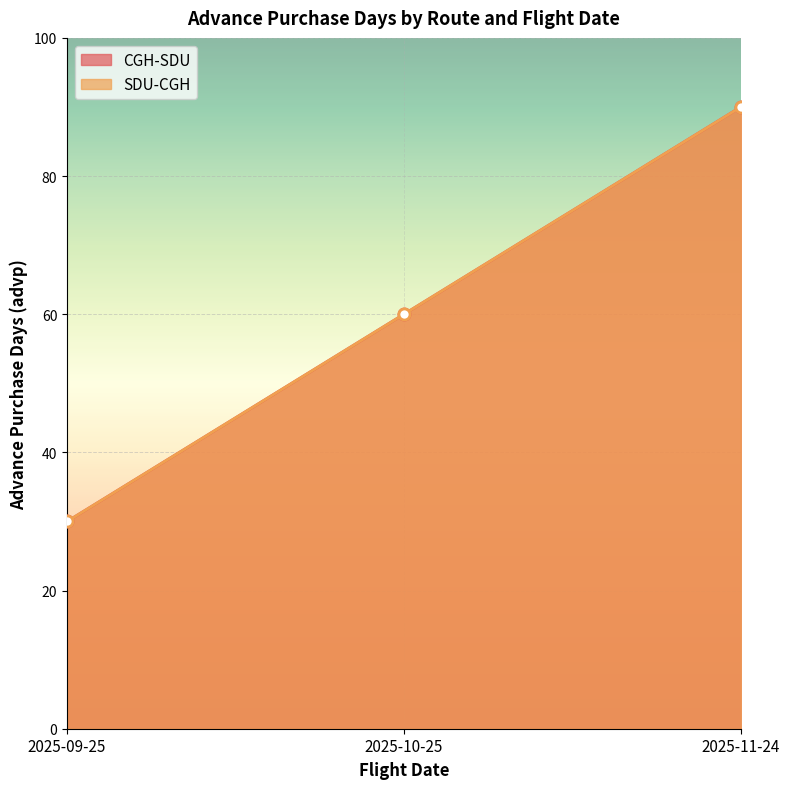

The value of CGH-SDU at 2025-09-25 is 30. True or false?

True